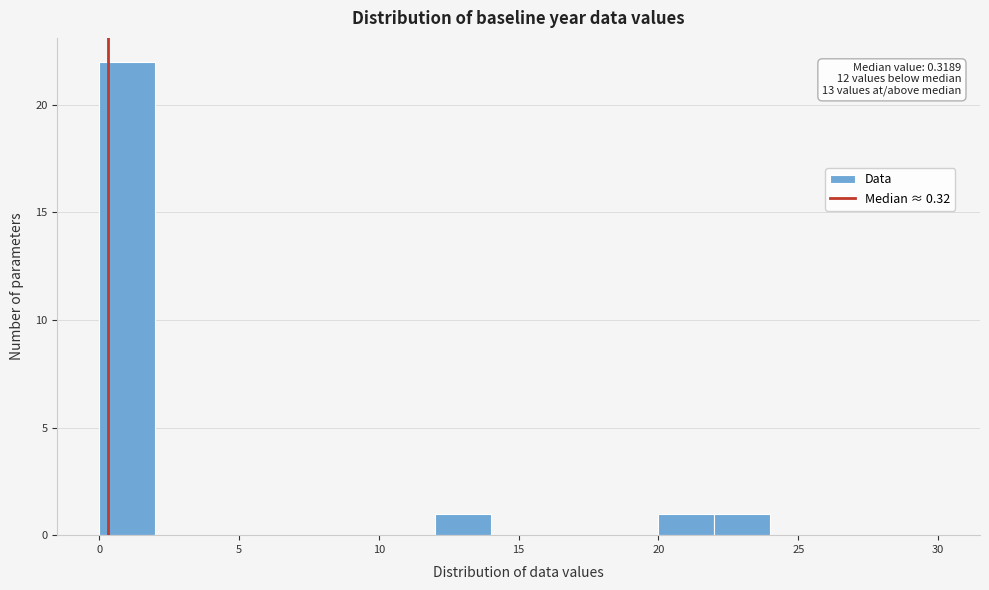

Which range on the x-axis has the tallest bar?

0 to 2